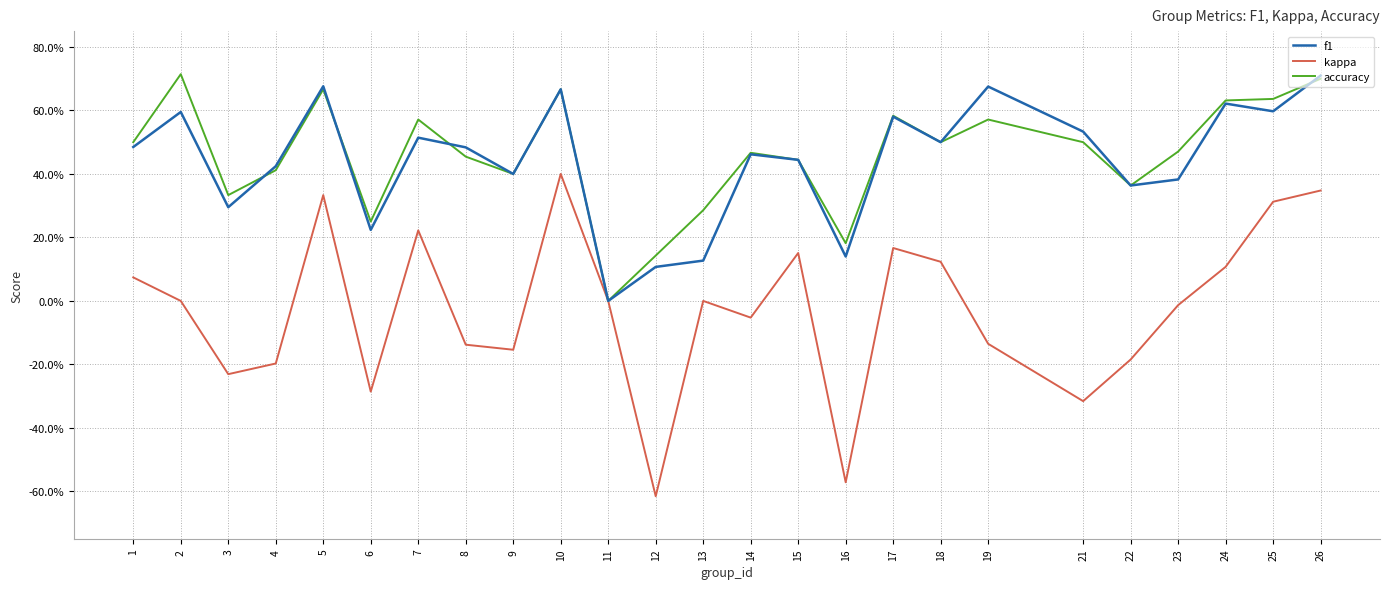

Which has a higher value, 8 or 3?

8